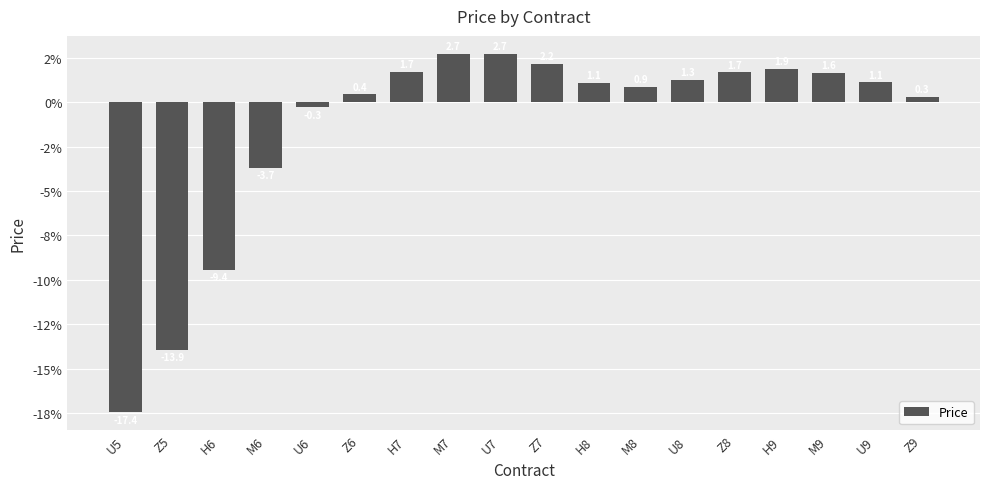

Rank the categories by value from lowest to highest.

U5, Z5, H6, M6, U6, Z9, Z6, M8, H8, U9, U8, M9, Z8, H7, H9, Z7, U7, M7